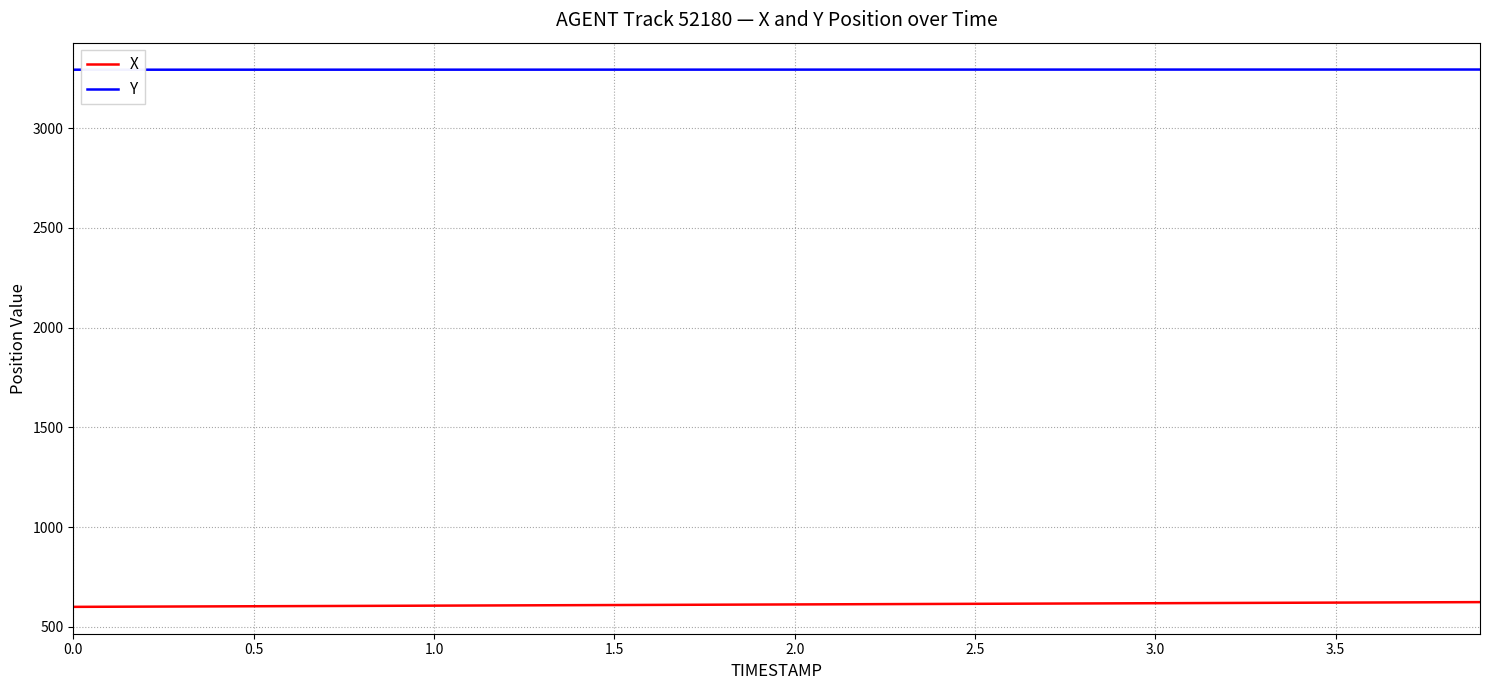

Which series has the largest total across all categories?

Y